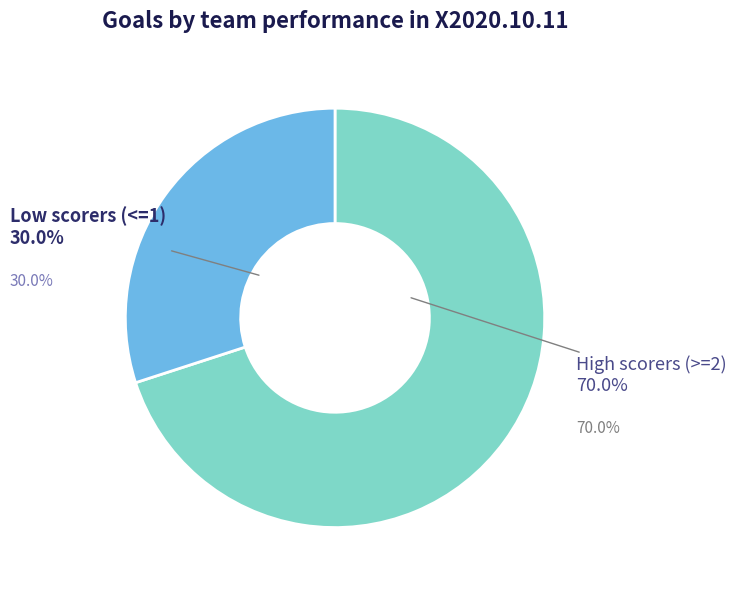

Does any single category account for the majority?

No